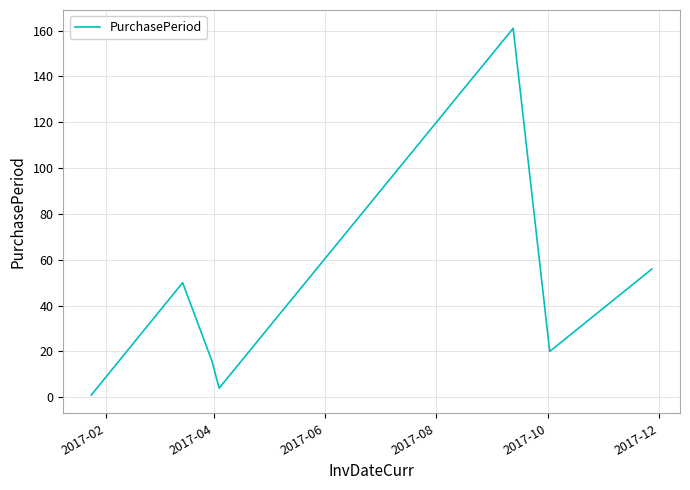

What is the sum of all values?

308